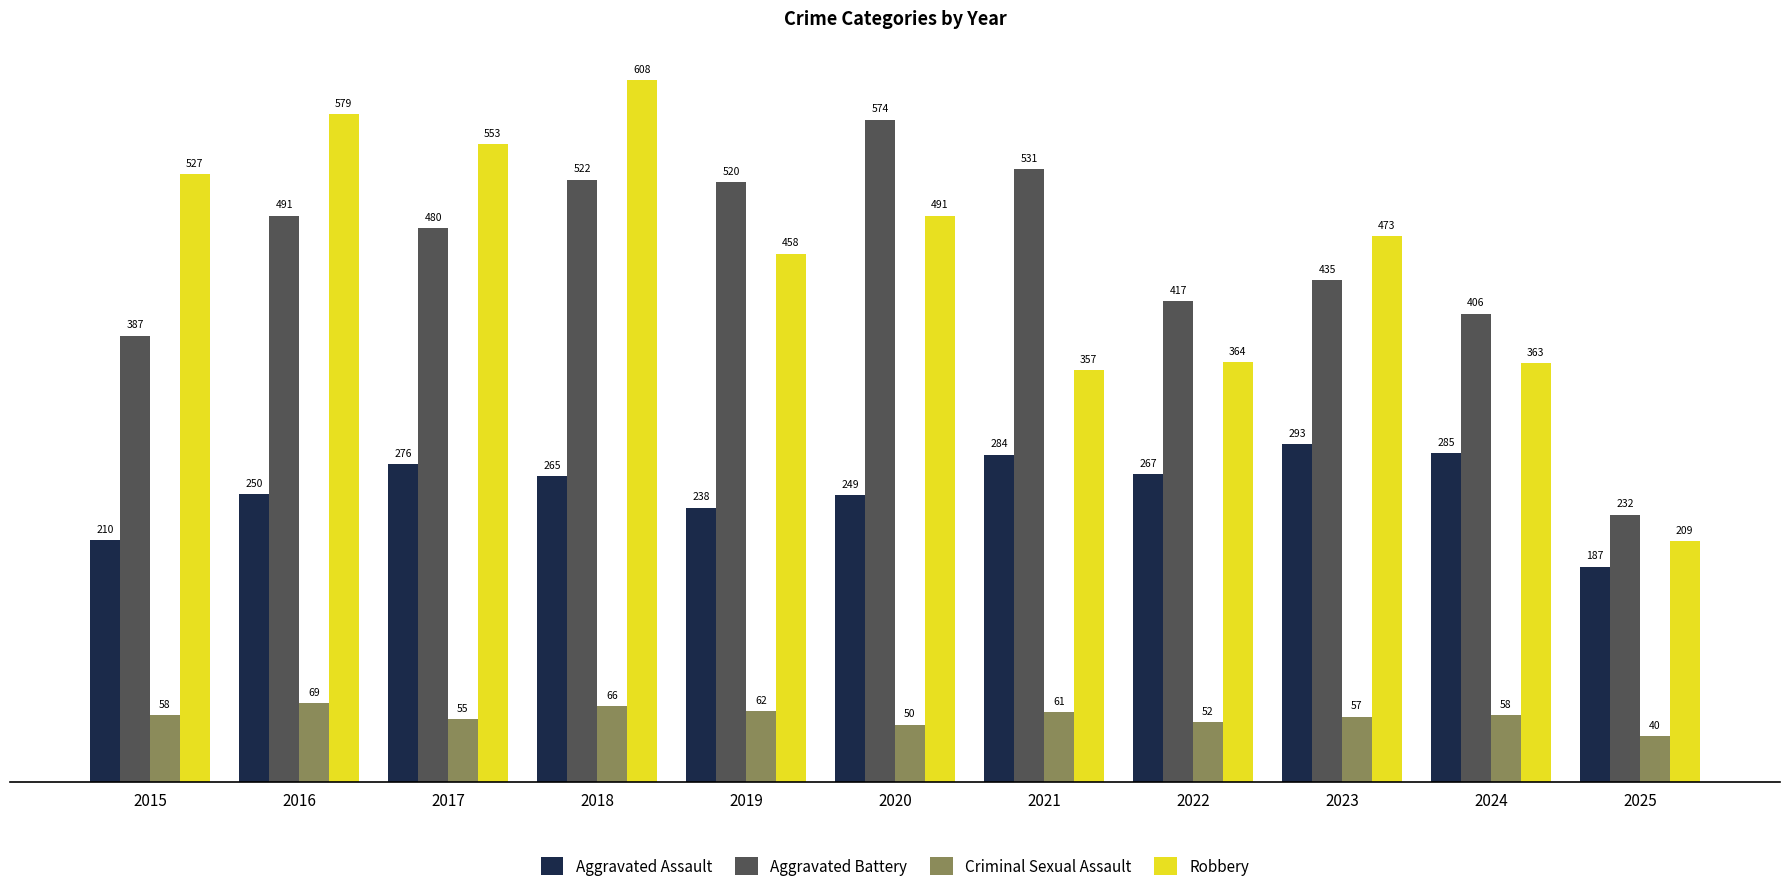

Reading left to right, what are all the values shown in this chart?

Aggravated Assault: 210	250	276	265	238	249	284	267	293	285	187
Aggravated Battery: 387	491	480	522	520	574	531	417	435	406	232
Criminal Sexual Assault: 58	69	55	66	62	50	61	52	57	58	40
Robbery: 527	579	553	608	458	491	357	364	473	363	209